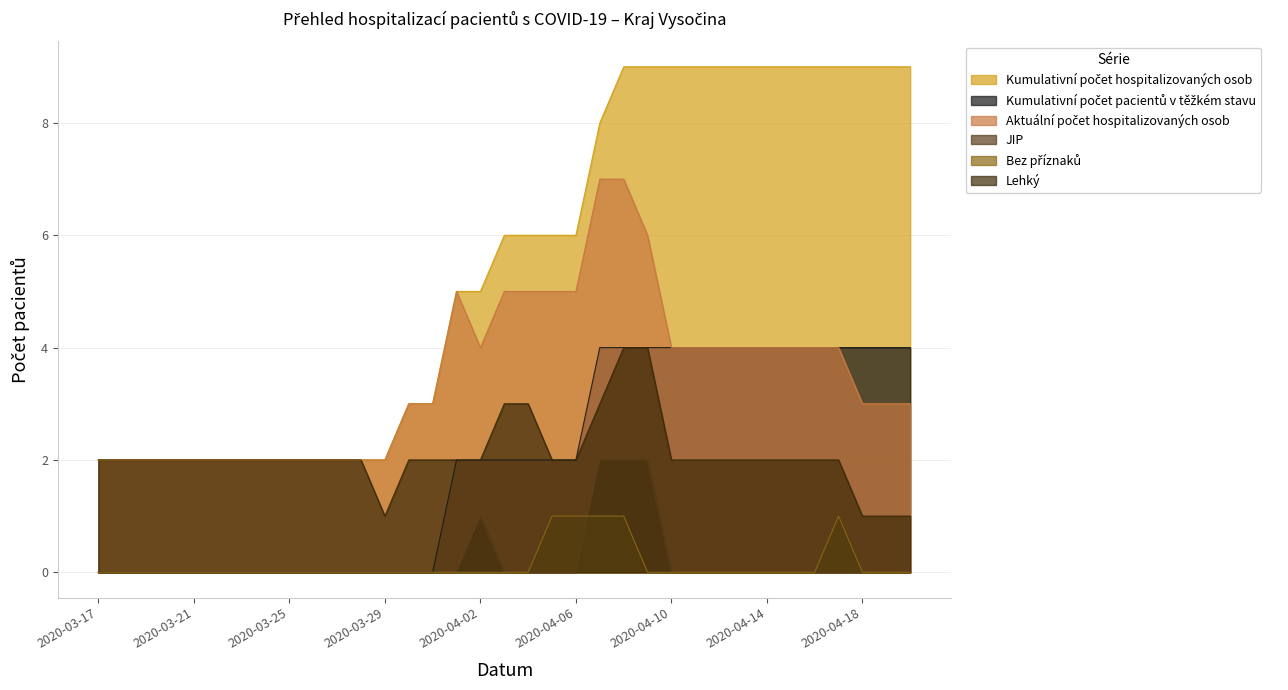

What is the greatest value displayed?

9